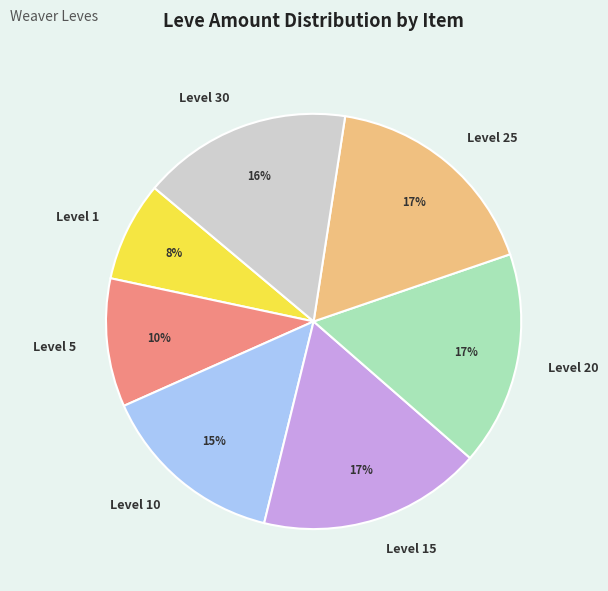

What is the ratio of the value at Level 5 to the value at Level 15?

0.6